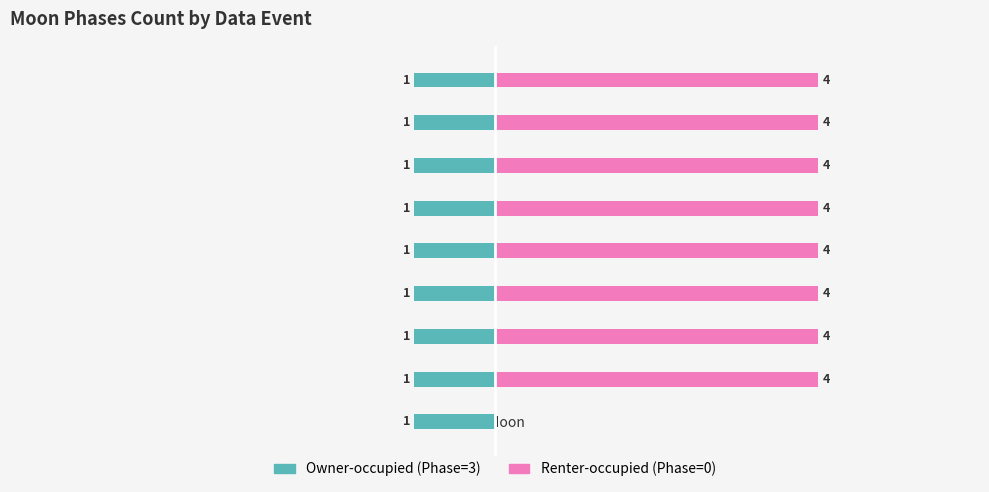

What position from the left is 0?

4